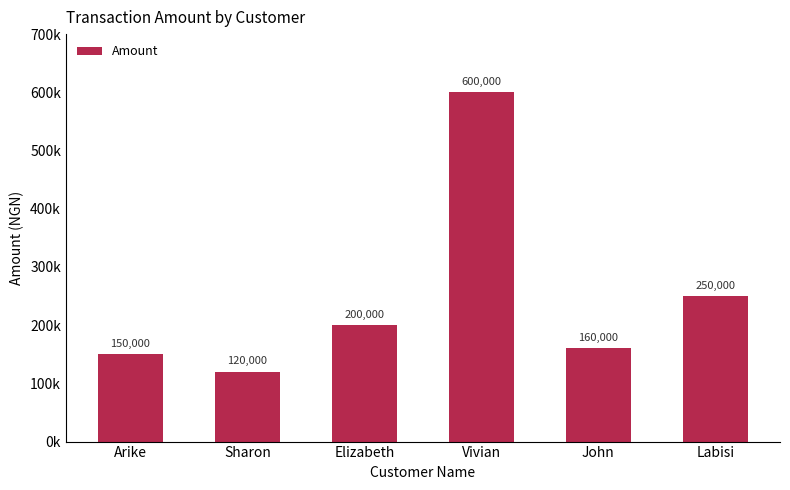

What is the greatest value displayed?

600000